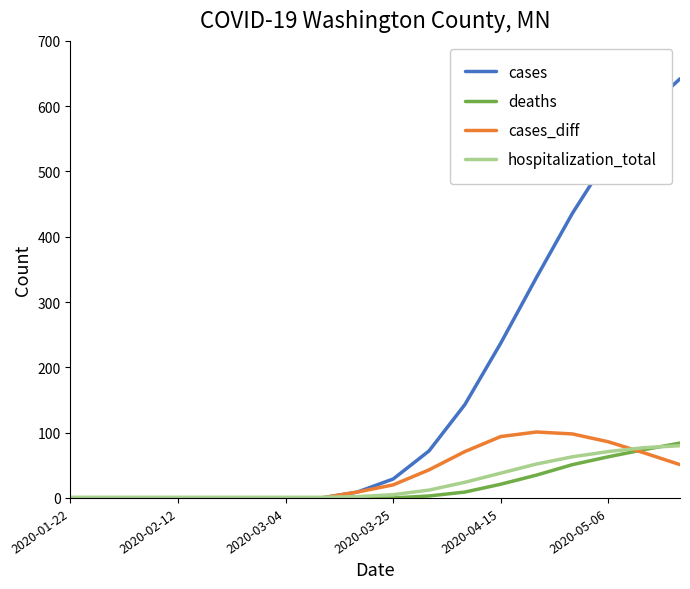

What is the greatest value displayed?

642